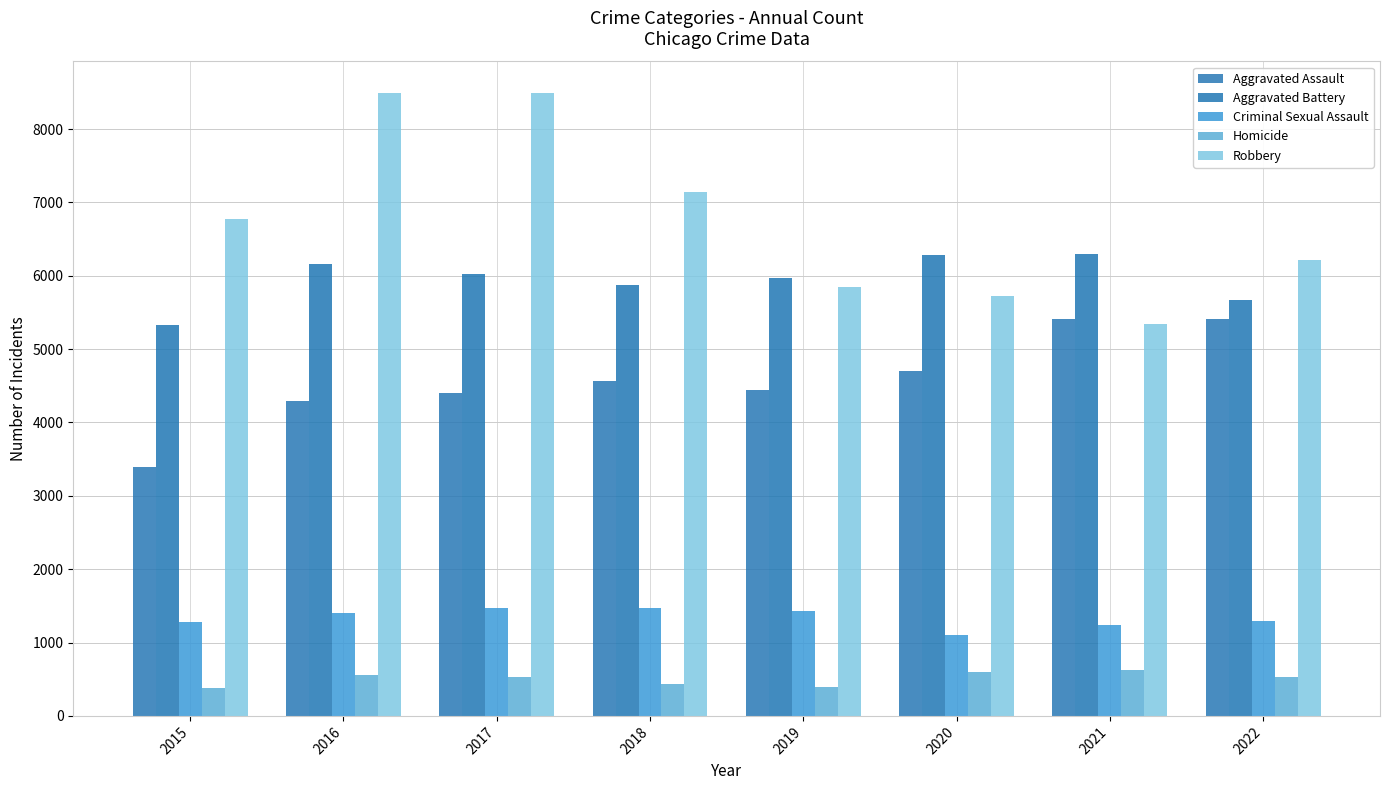

The Criminal Sexual Assault series shows 1294 at 2022. True or false?

True